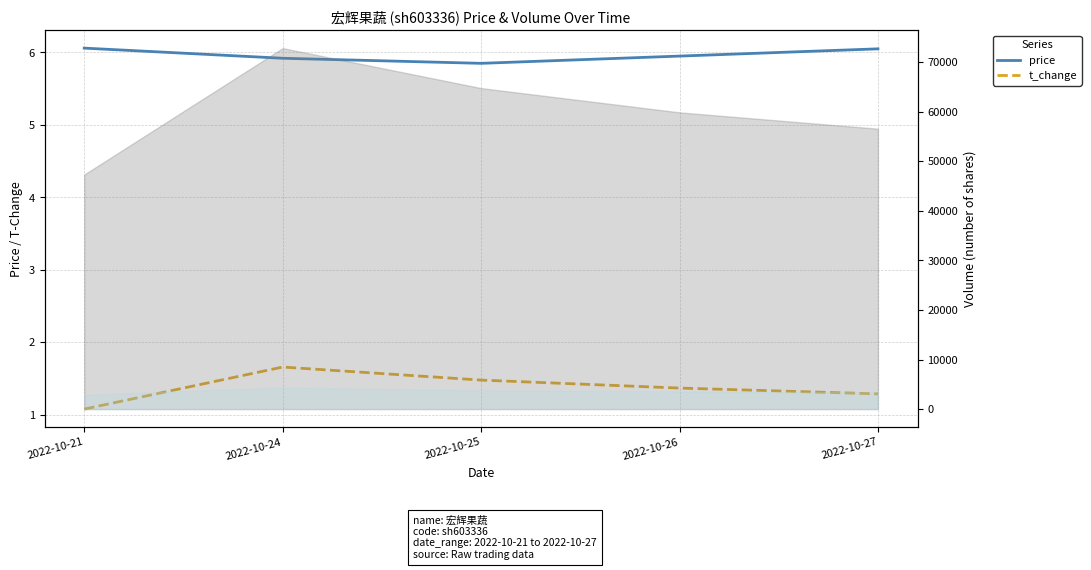

What is the value of the price point at the 2nd from the left?

5.9